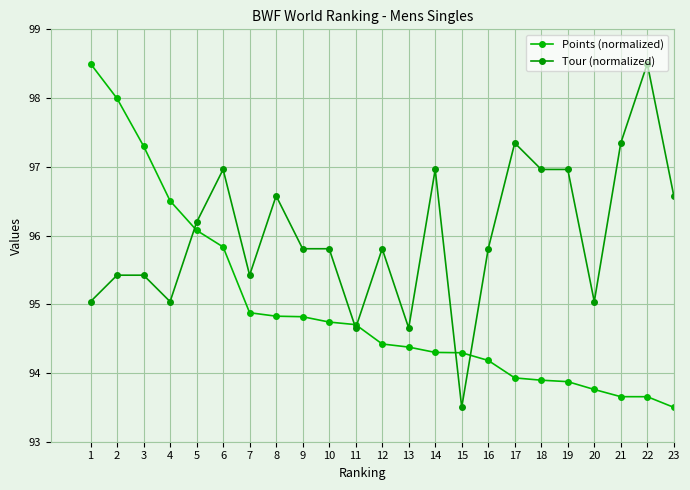

What is the difference between the Tour (normalized) values at 12 and 15?

2.3